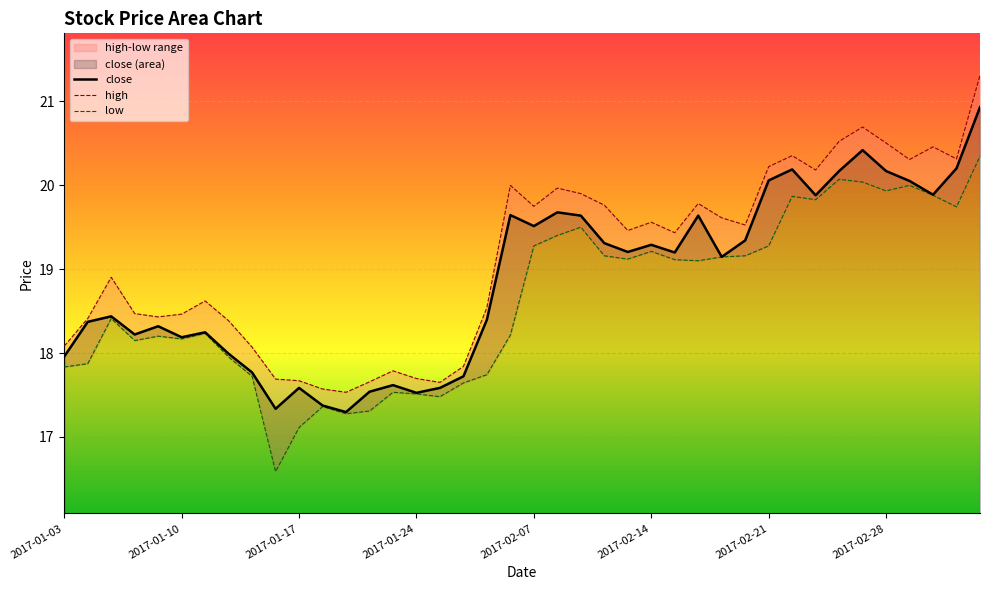

How many data points are less than 19?

19